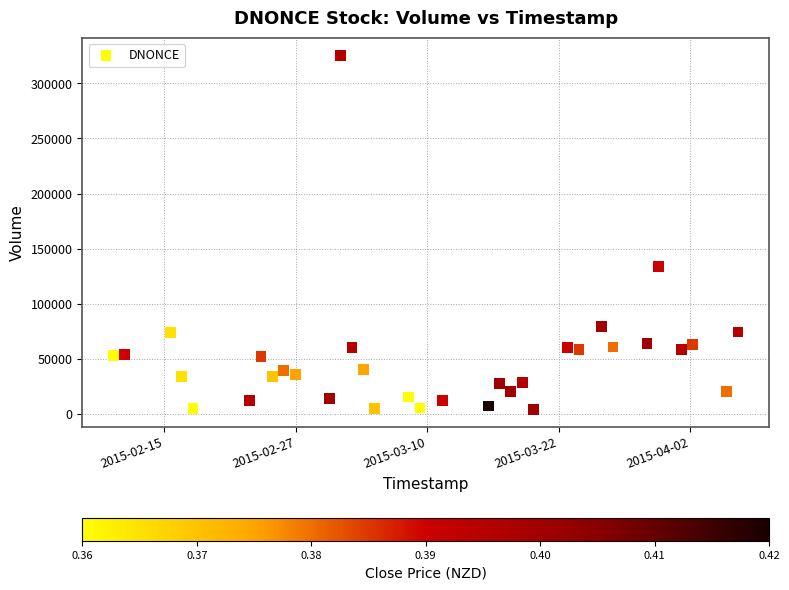

What is the range of Y values (max minus min)?

321400